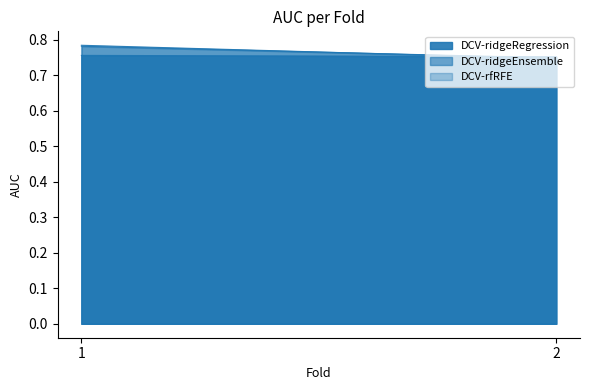

What is the smallest value displayed?

0.7